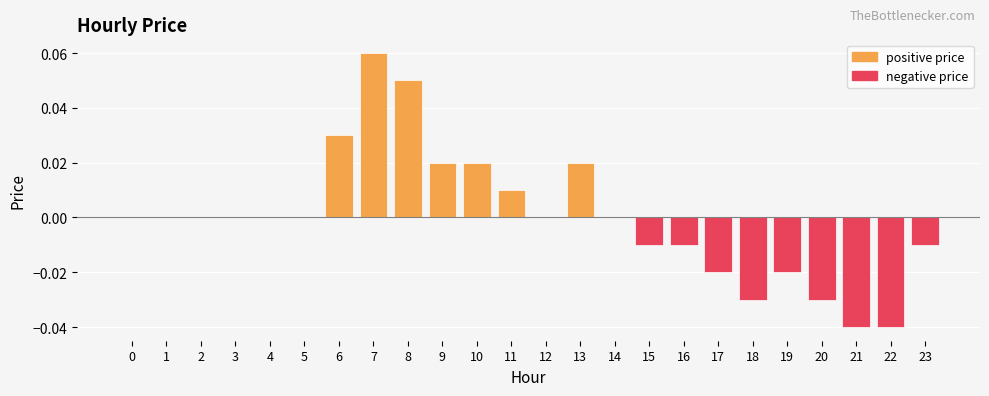

What is the difference between the maximum and minimum values in the positive price series?

0.1